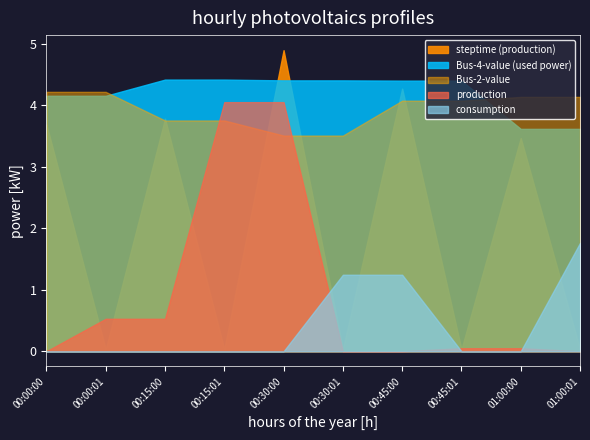

List the series in order of their peak value, lowest first.

consumption, production, Bus-2-value, Bus-4-value, steptime